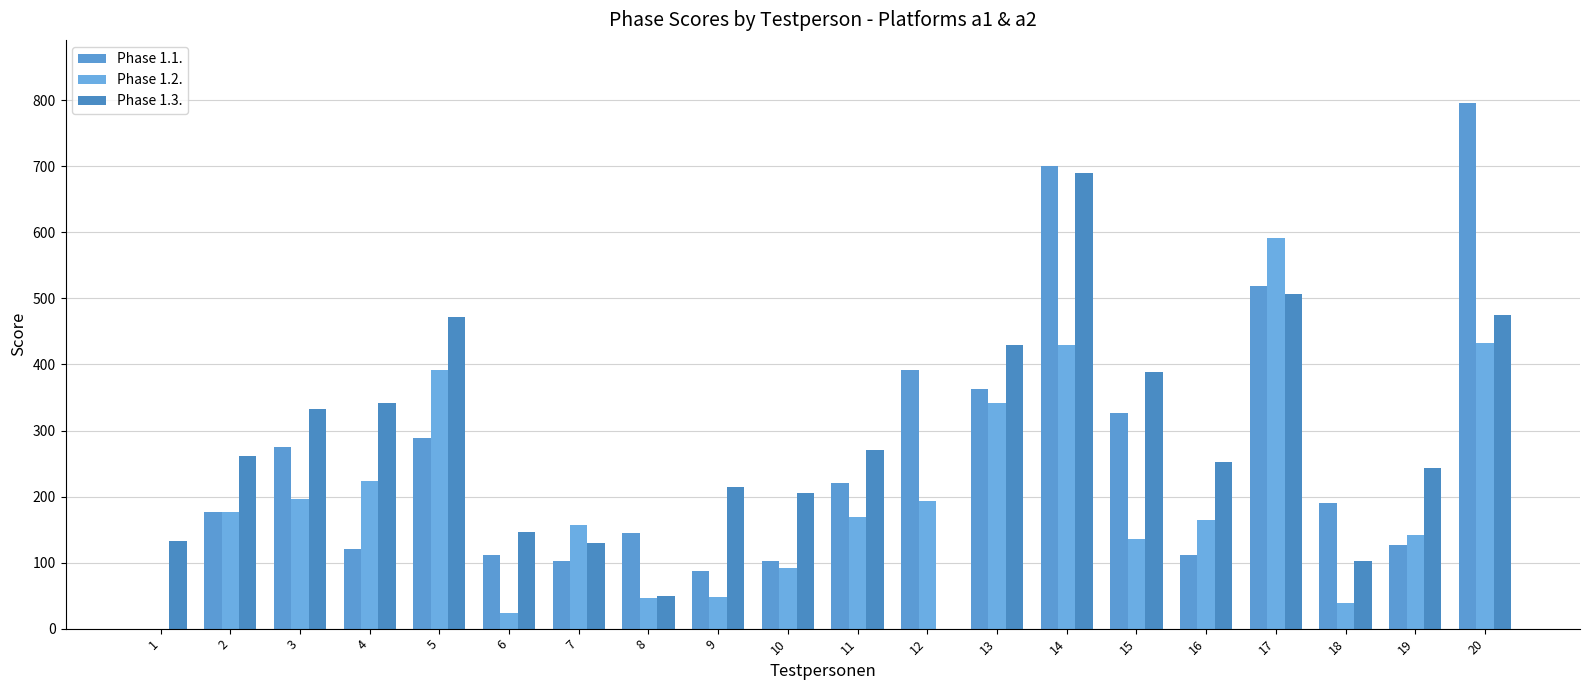

Is it true that Phase 1.3. equals 675 at 15?

False